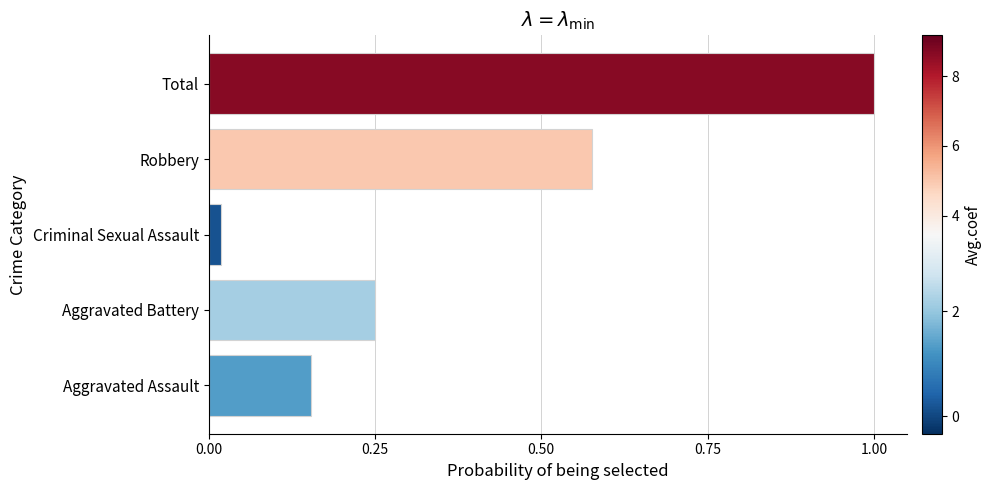

Between Criminal Sexual Assault and Robbery, which is larger?

Robbery